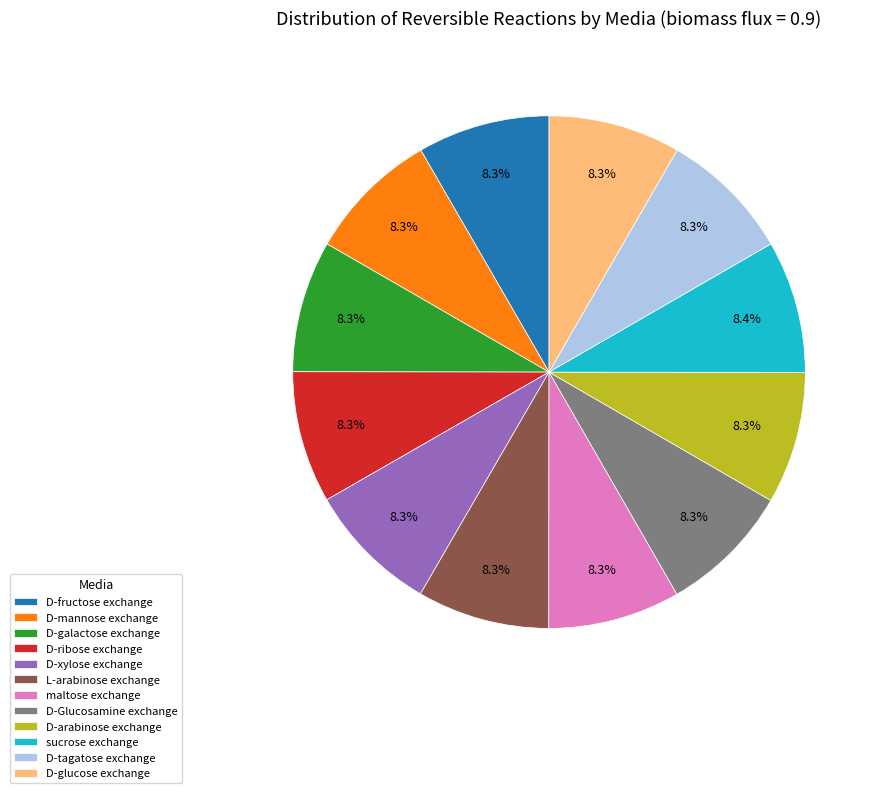

Is maltose exchange the majority of the pie?

No